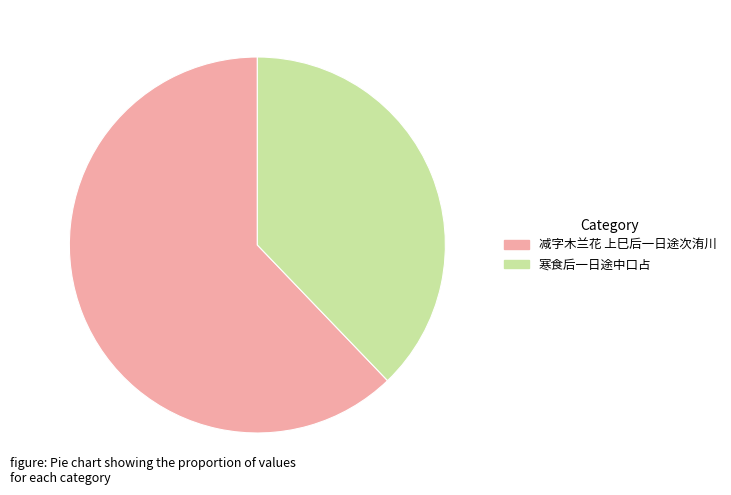

True or false: 减字木兰花 上巳后一日途次洧川 accounts for 48% of the total.

False